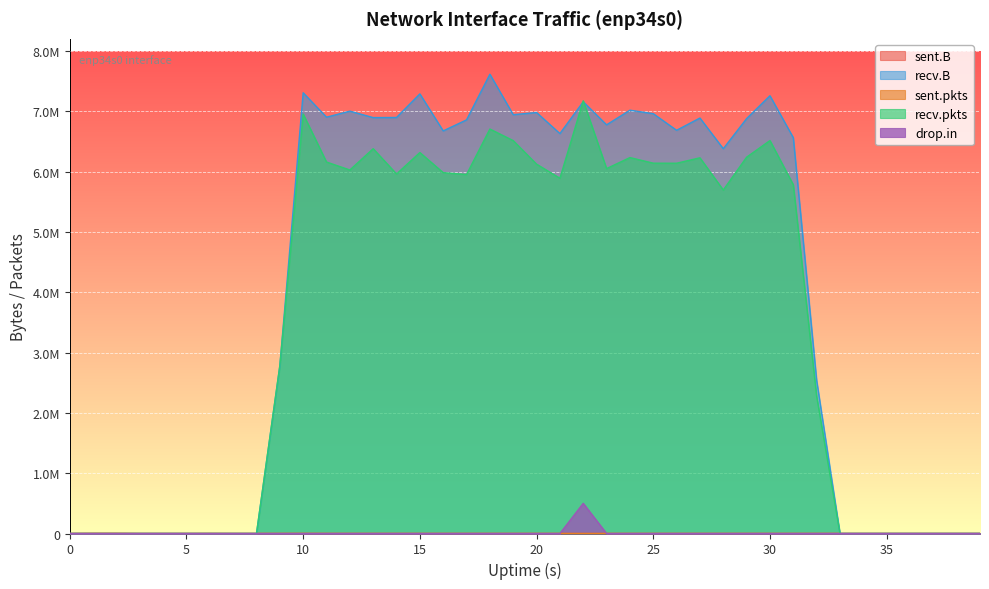

What is the total value across all series at 21?

12518602